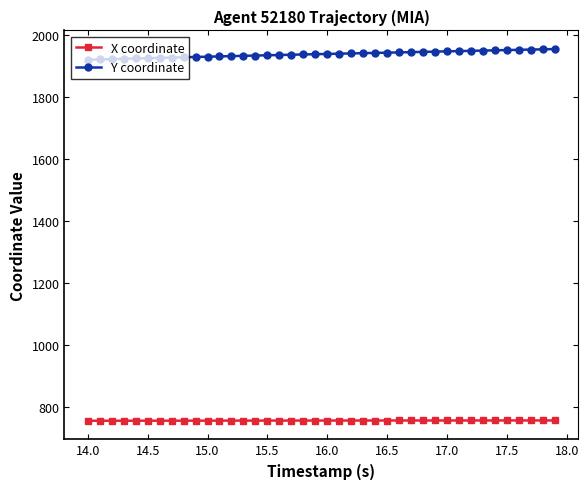

What is the difference between the second highest and second lowest values in the X coordinate series?

1.0